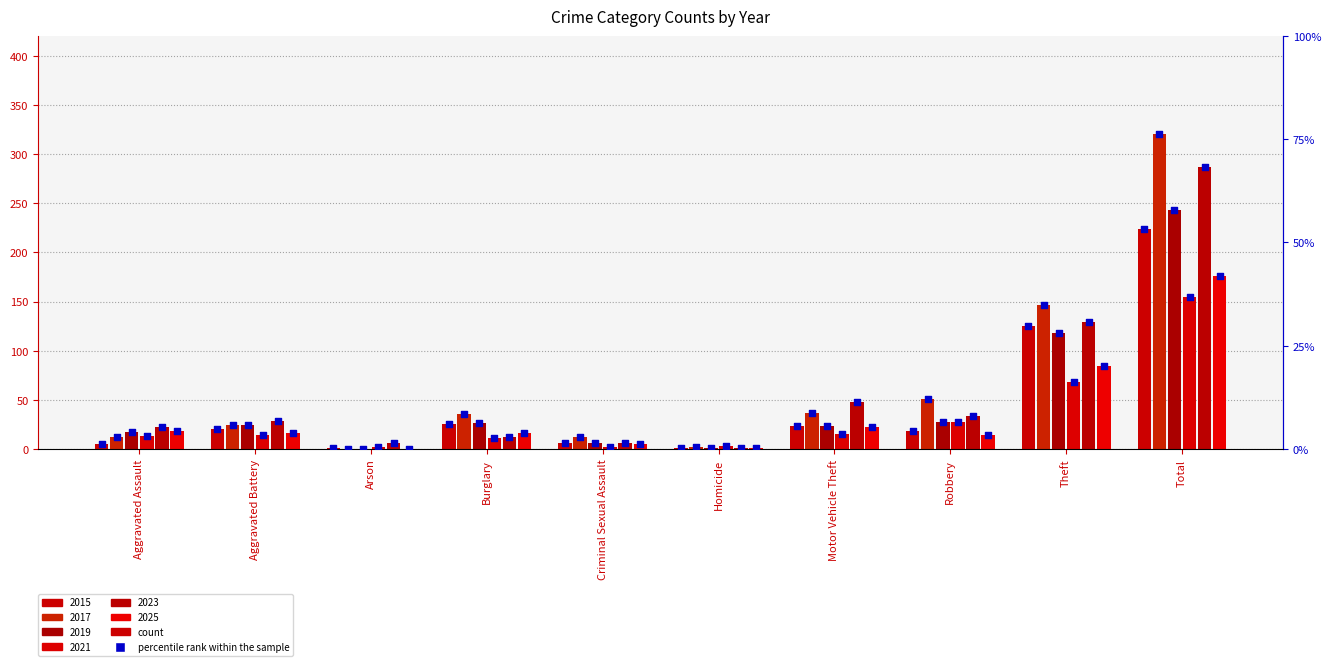

What is the change in value from Aggravated Battery to Robbery?

-0.5